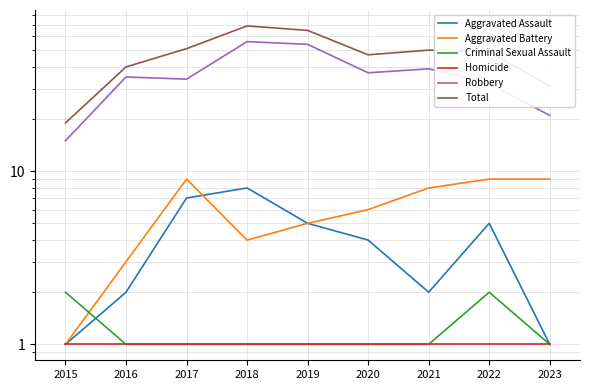

At how many categories does at least one series exceed 36?

7